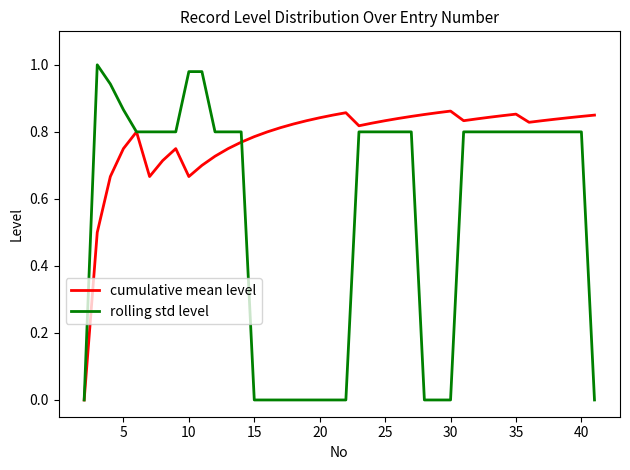

Which series ends up on top after the final intersection of cumulative mean level and rolling std level?

cumulative mean level